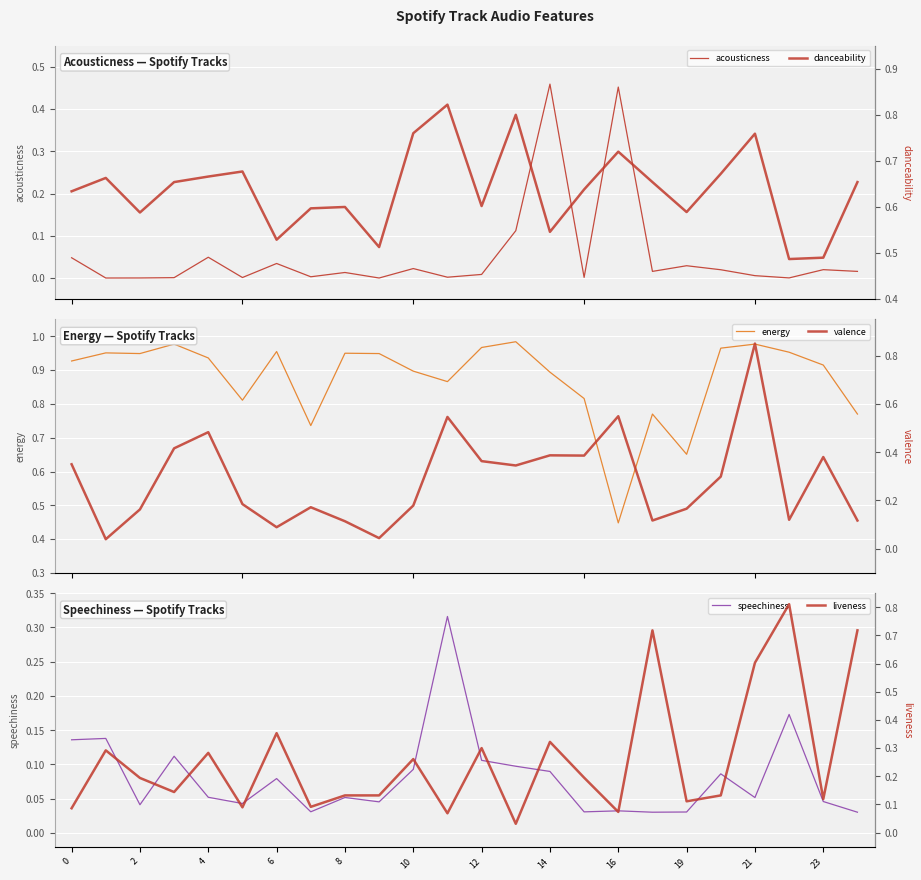

Reading left to right, list all the values displayed in this chart.

acousticness: 0.0	0.0	0.0	0.0	0.0	0.0	0.0	0.0	0.0	0.0	0.0	0.0	0.0	0.1	0.5	0.0	0.5	0.0	0.0	0.0	0.0	0.0	0.0	0.0
energy: 0.9	1.0	0.9	1.0	0.9	0.8	1.0	0.7	0.9	0.9	0.9	0.9	1.0	1.0	0.9	0.8	0.4	0.8	0.7	1.0	1.0	1.0	0.9	0.8
speechiness: 0.1	0.1	0.0	0.1	0.1	0.0	0.1	0.0	0.1	0.0	0.1	0.3	0.1	0.1	0.1	0.0	0.0	0.0	0.0	0.1	0.1	0.2	0.0	0.0
danceability: 0.6	0.7	0.6	0.7	0.7	0.7	0.5	0.6	0.6	0.5	0.8	0.8	0.6	0.8	0.5	0.6	0.7	0.7	0.6	0.7	0.8	0.5	0.5	0.7
valence: 0.3	0.0	0.2	0.4	0.5	0.2	0.1	0.2	0.1	0.0	0.2	0.5	0.4	0.3	0.4	0.4	0.5	0.1	0.2	0.3	0.8	0.1	0.4	0.1
liveness: 0.1	0.3	0.2	0.1	0.3	0.1	0.4	0.1	0.1	0.1	0.3	0.1	0.3	0.0	0.3	0.2	0.1	0.7	0.1	0.1	0.6	0.8	0.1	0.7